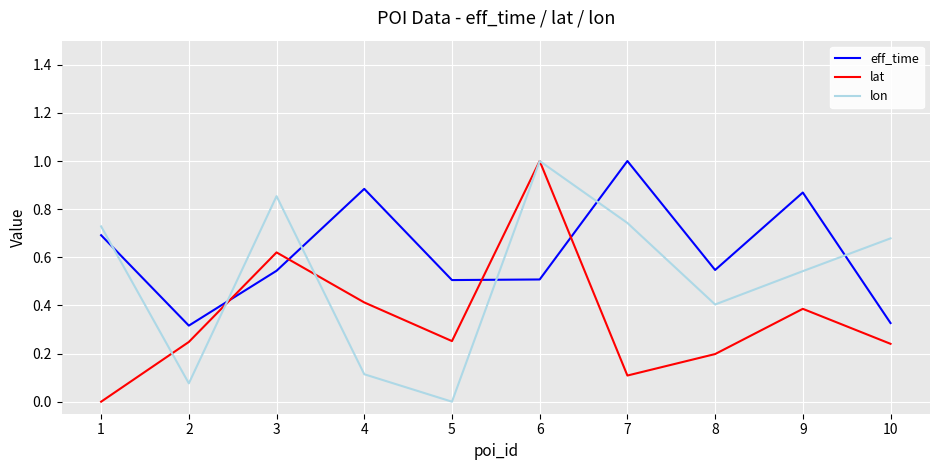

How many values in the lat series exceed 0?

9